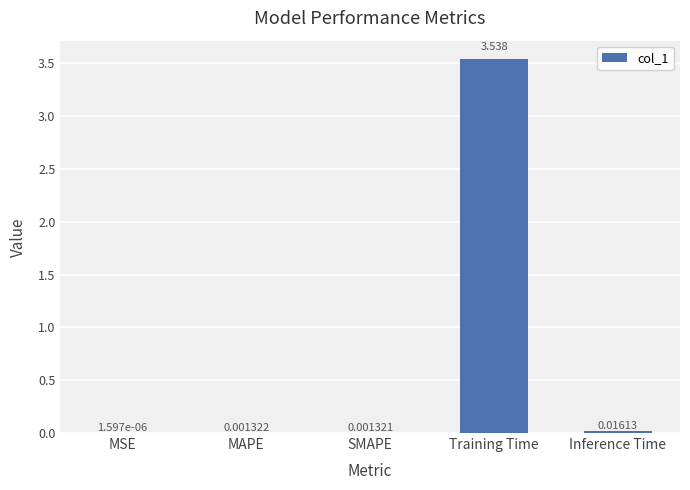

At which category does the chart reach its peak across all series?

Training Time